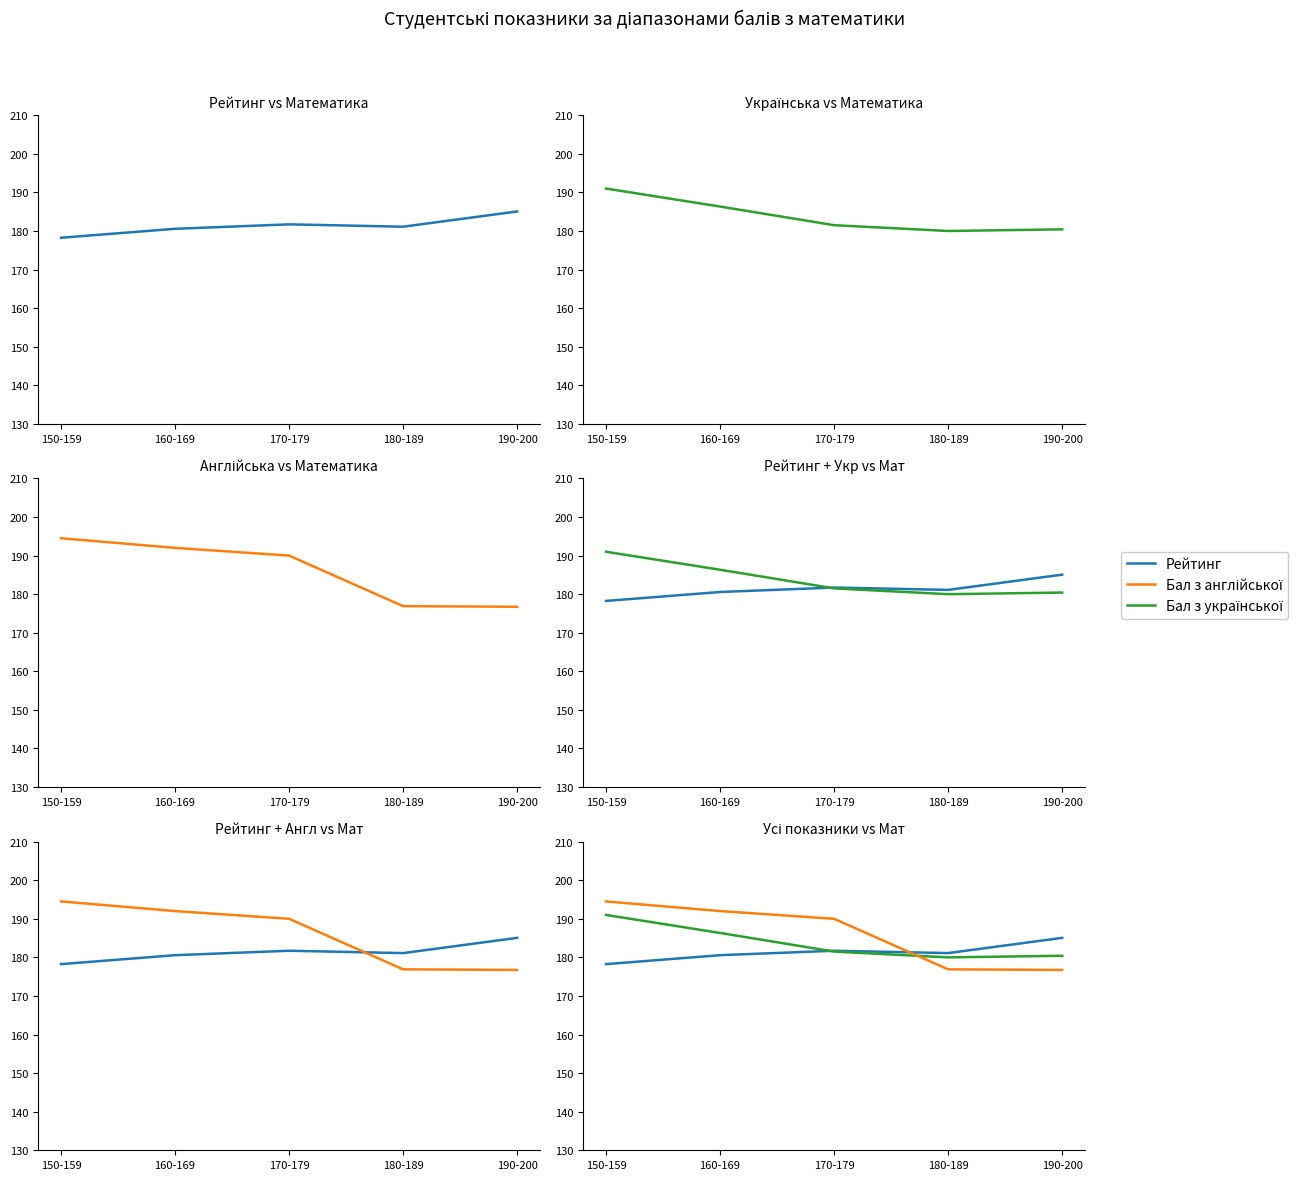

Which series has the largest range (max minus min)?

Бал з англійської